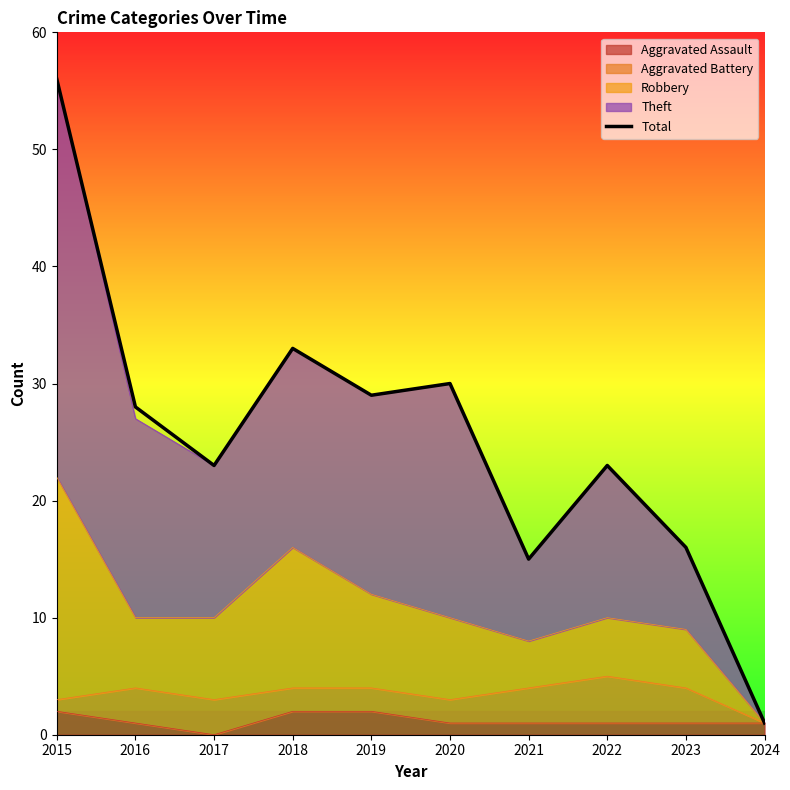

How many values exceed 28?

4